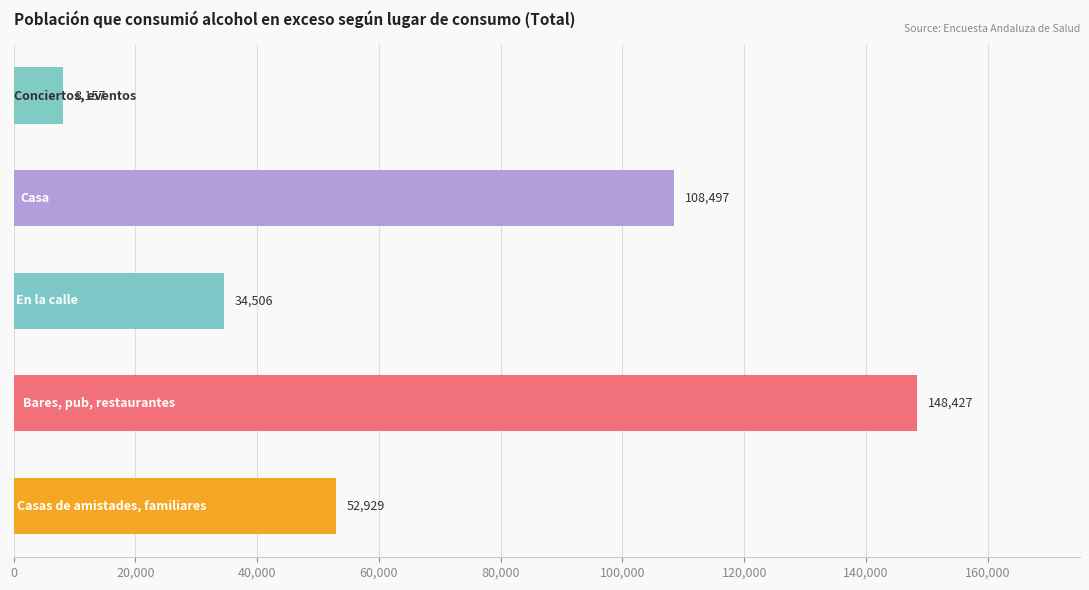

Which label corresponds to the smallest value in the chart?

Conciertos, eventos